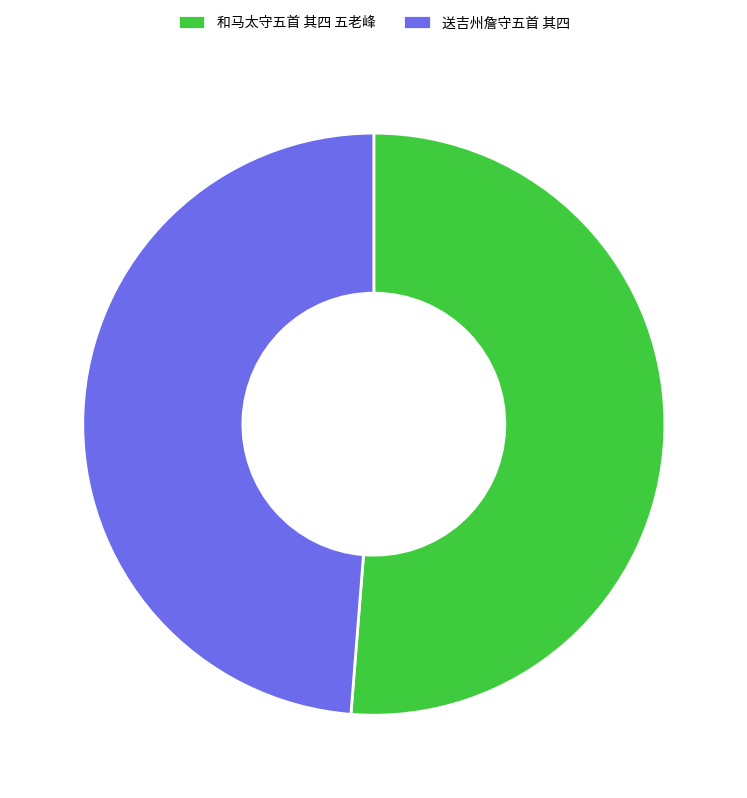

Combined, do 和马太守五首 其四 五老峰 and 送吉州詹守五首 其四 account for over 50%?

Yes